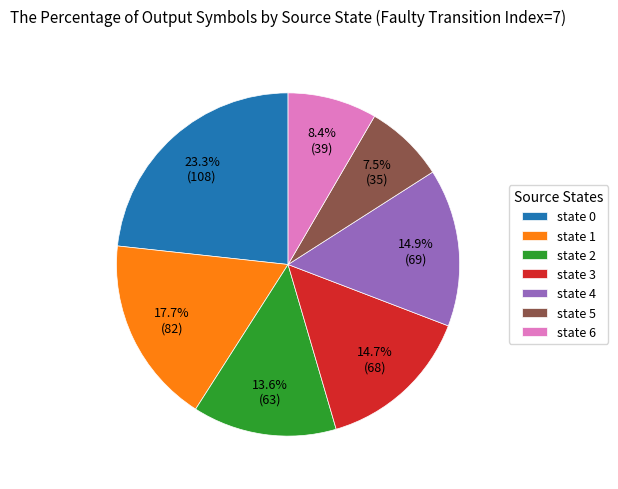

Is it true that state 3 is 27% of the pie?

False